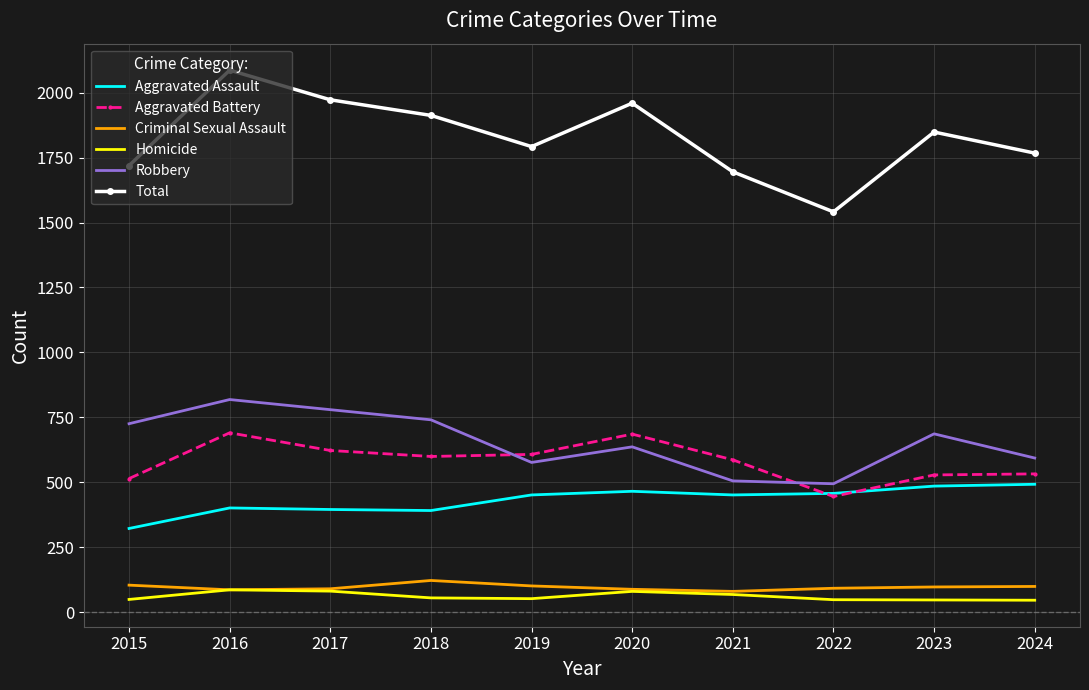

What is the maximum value for Homicide?

87